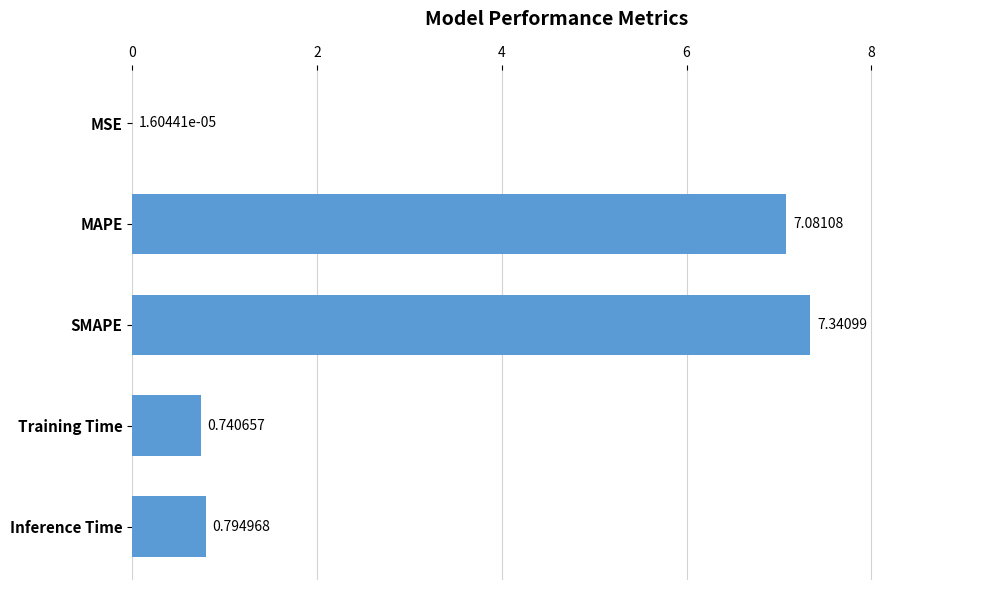

At which category does the chart reach its peak across all series?

SMAPE